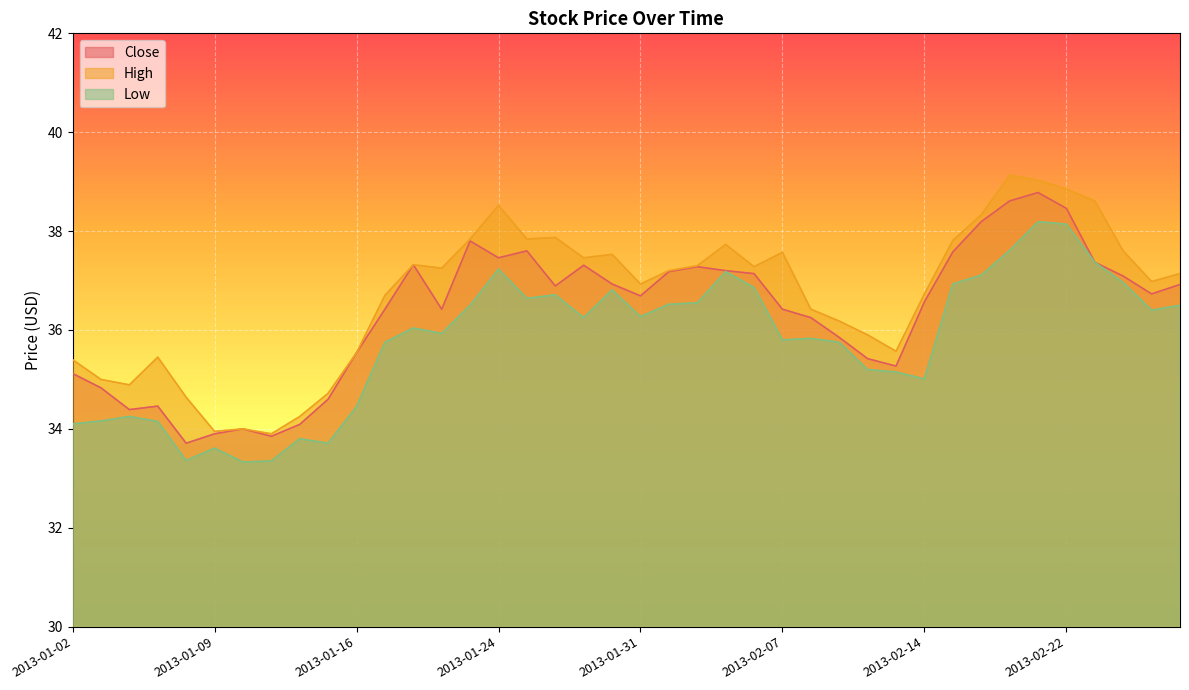

What are all the series names shown in the legend?

Close, High, Low